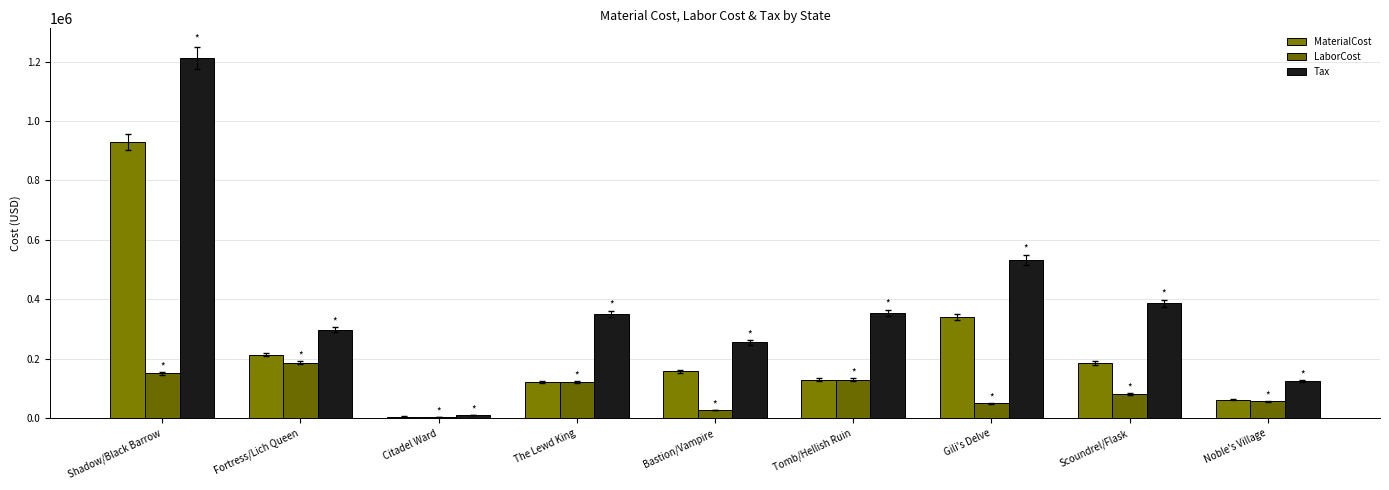

What position from the left is The Lewd King?

4